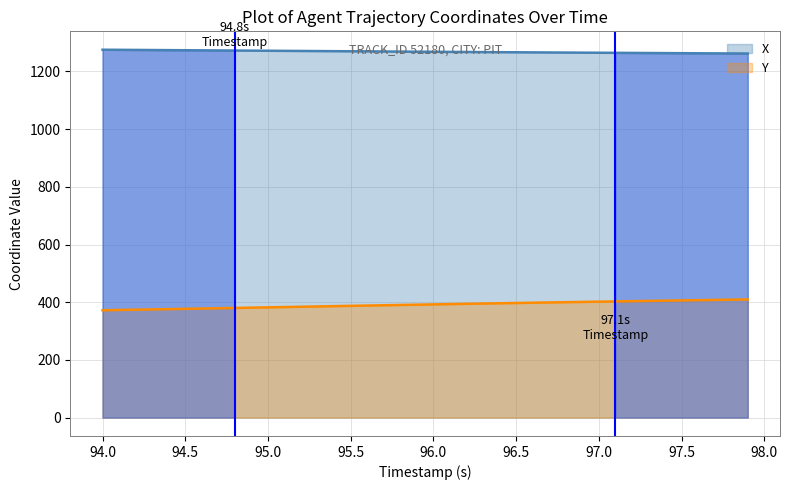

At how many categories does at least one series exceed 597?

40